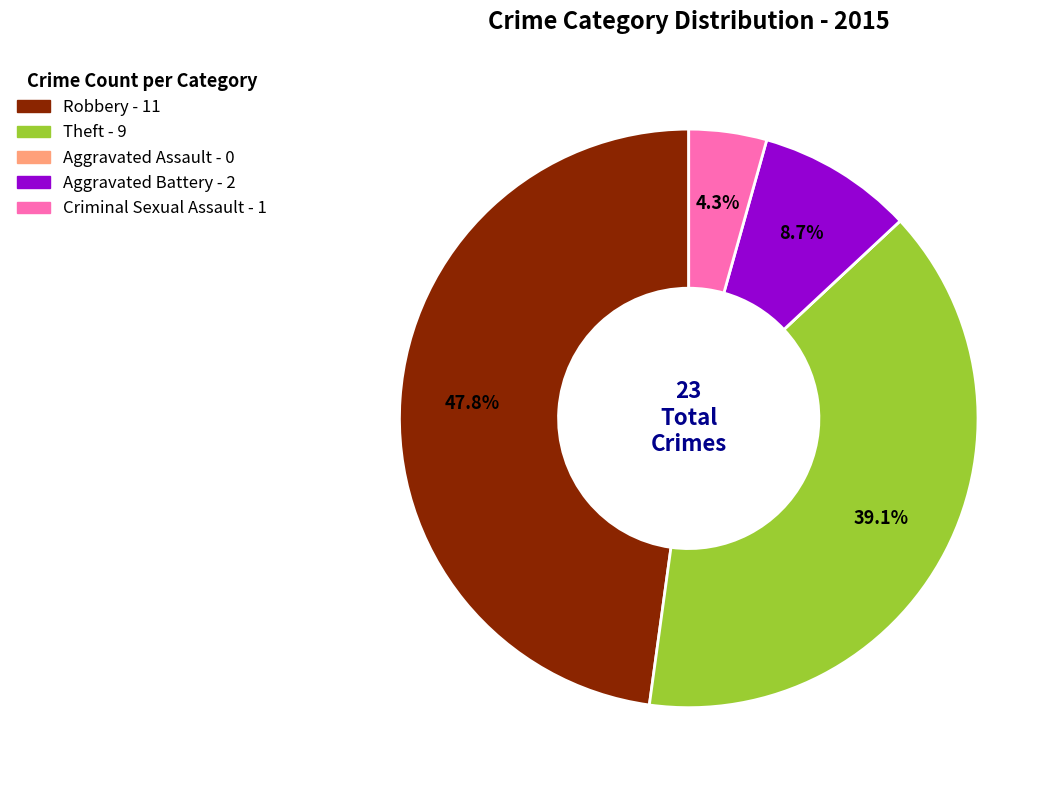

Is there a majority slice in this chart?

No